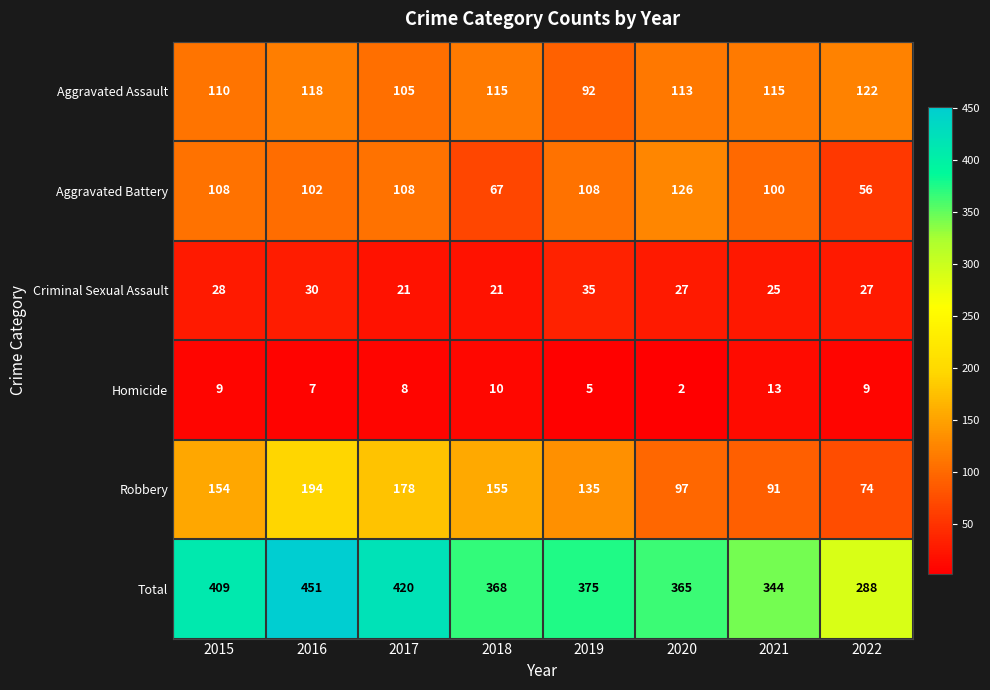

How many distinct data groups are displayed?

6